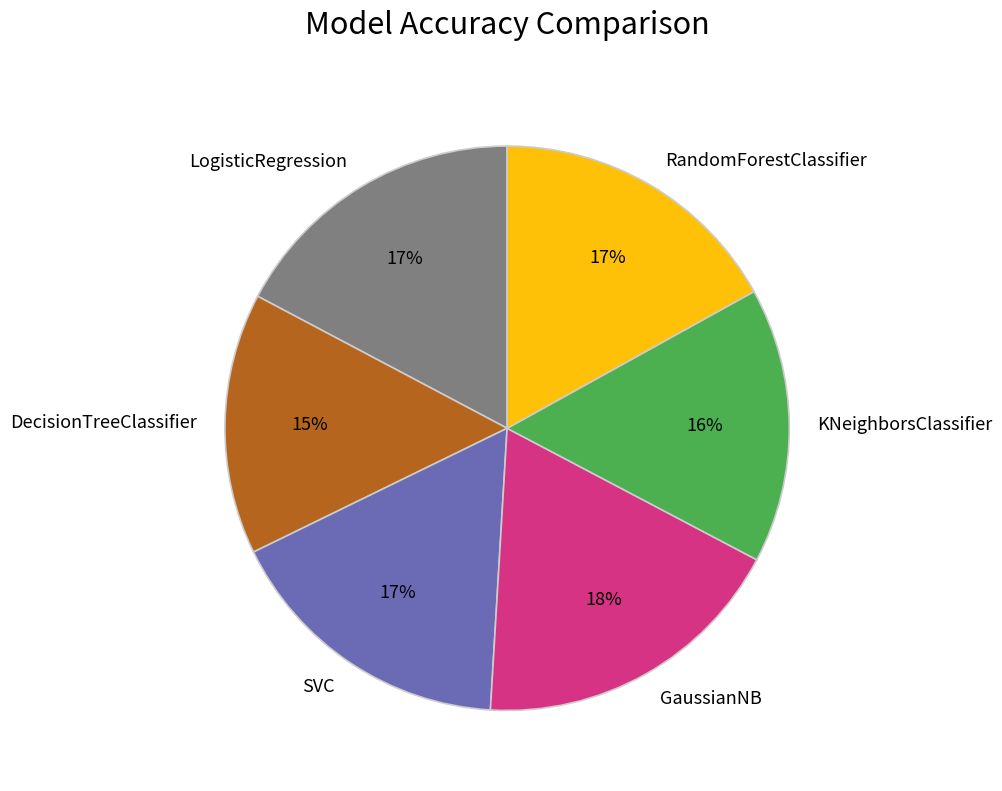

True or false: KNeighborsClassifier accounts for 3% of the total.

False